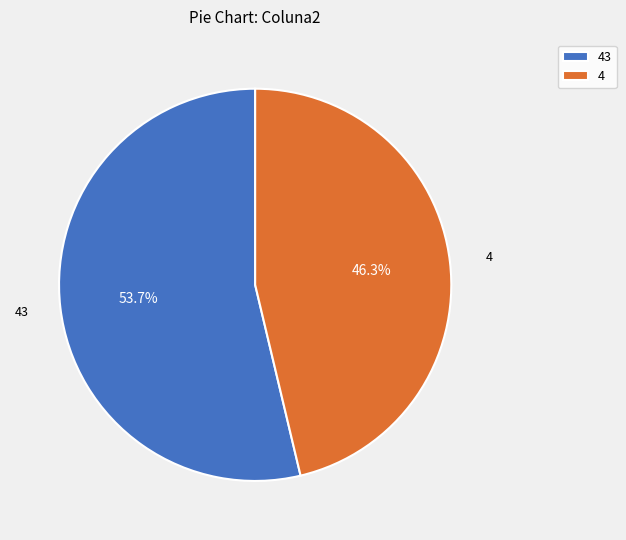

Count the number of slices in the pie.

2